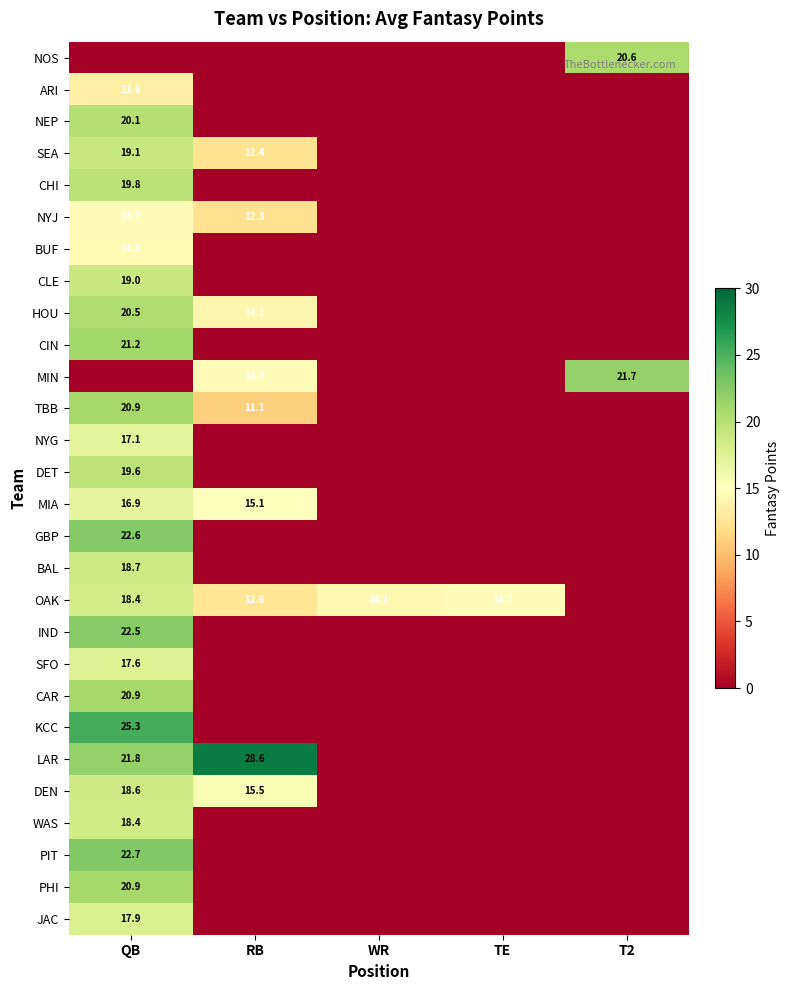

The value of MIA at RB is 15.1. True or false?

True